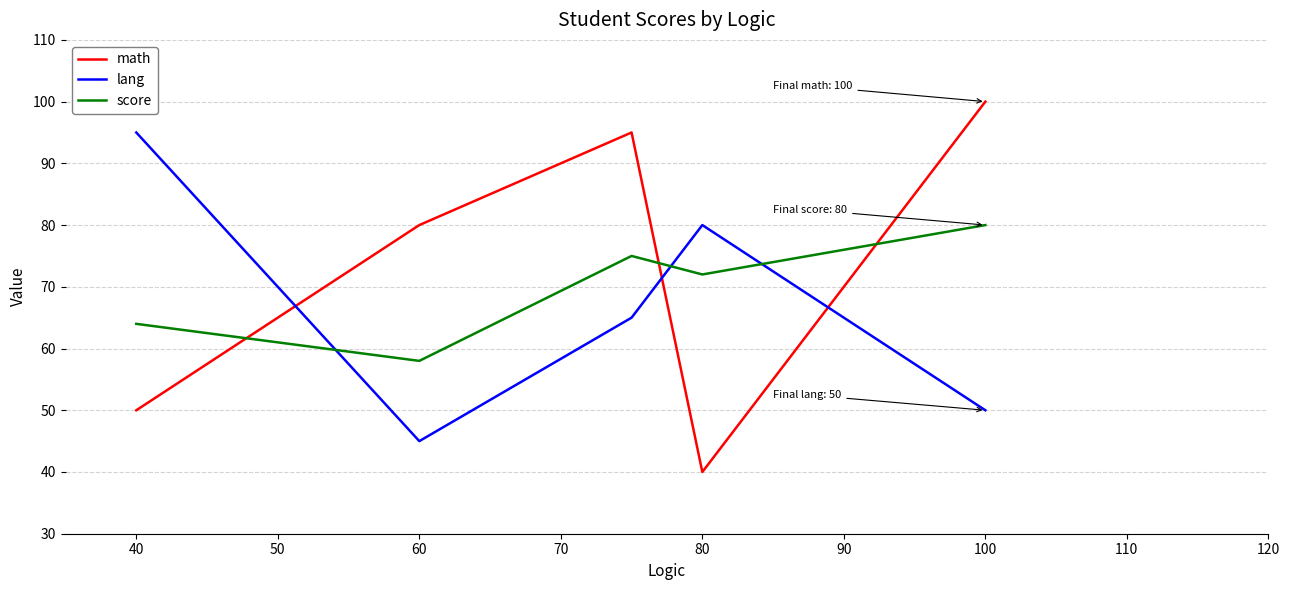

List the series in order of their overall mean, lowest first.

lang, score, math